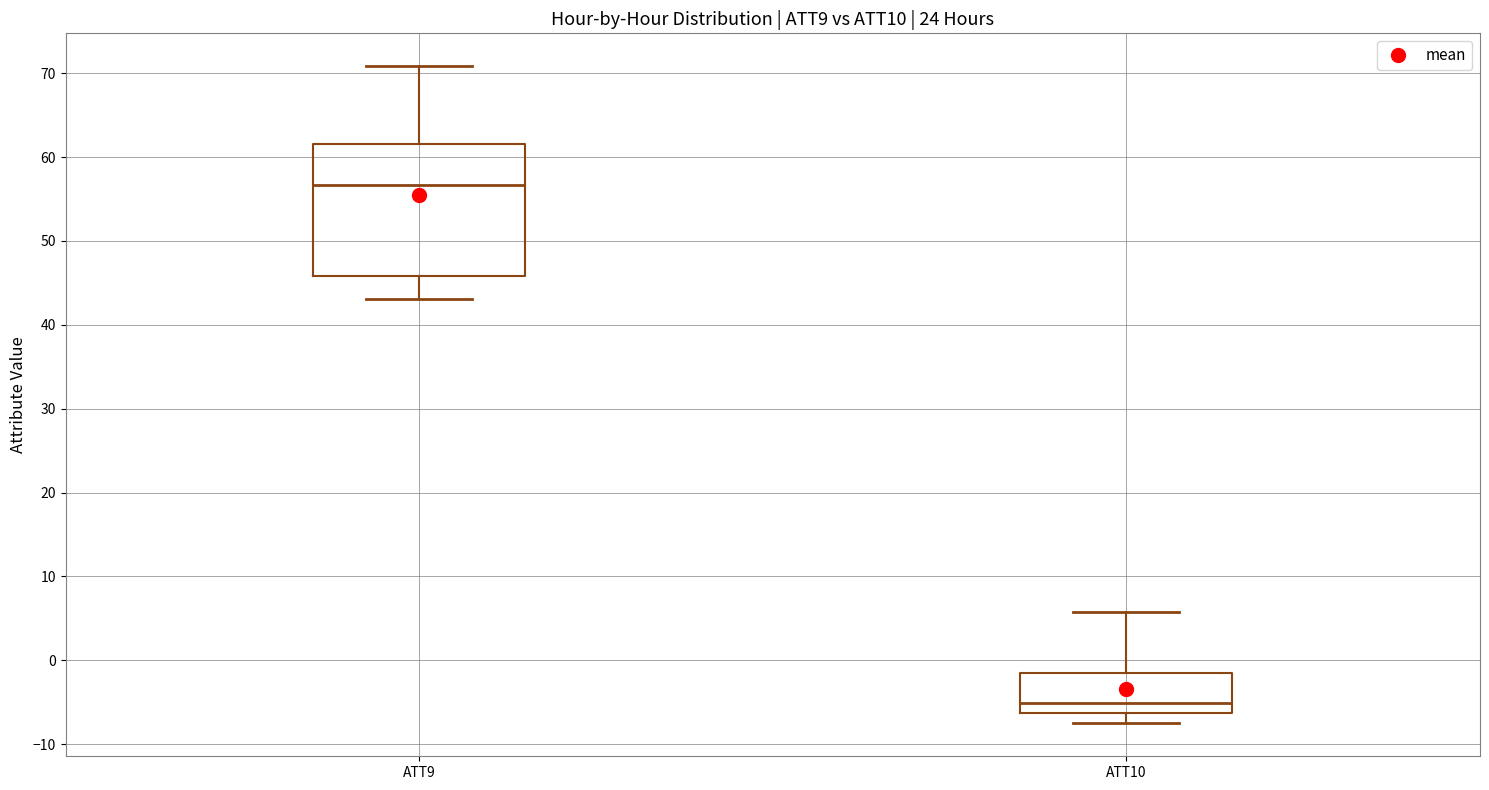

Which box is the tallest, from its lower edge to its upper edge?

ATT9